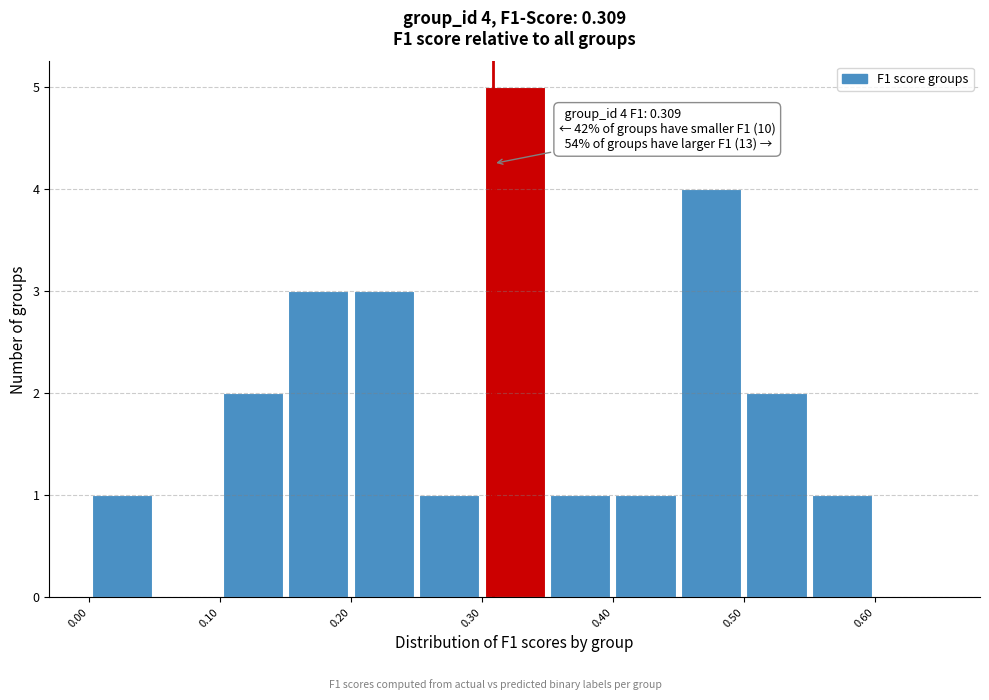

Which range on the x-axis has the tallest bar?

0.30 to 0.35